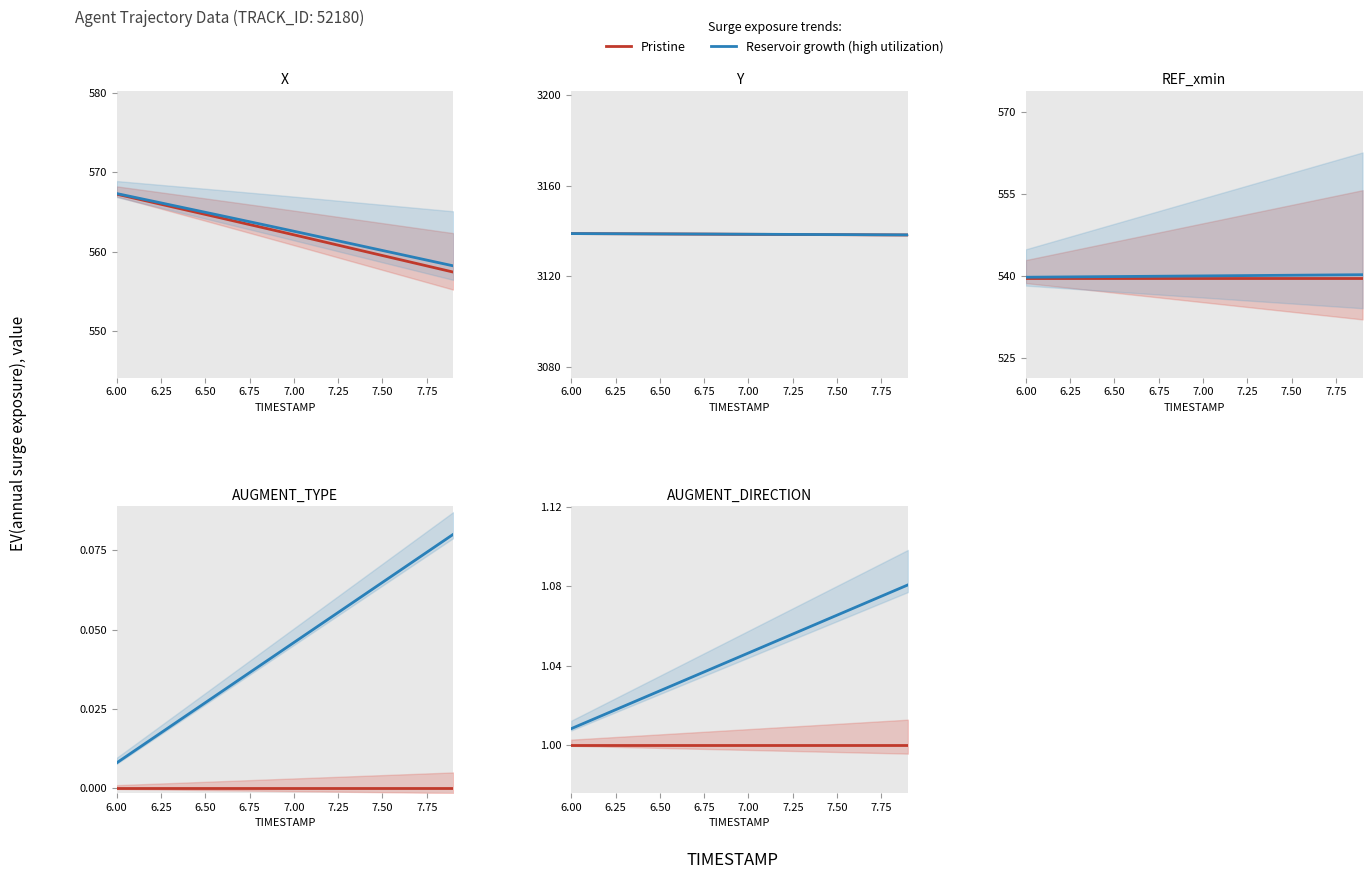

True or false: Pristine has more than 2 points higher than both neighbors.

False